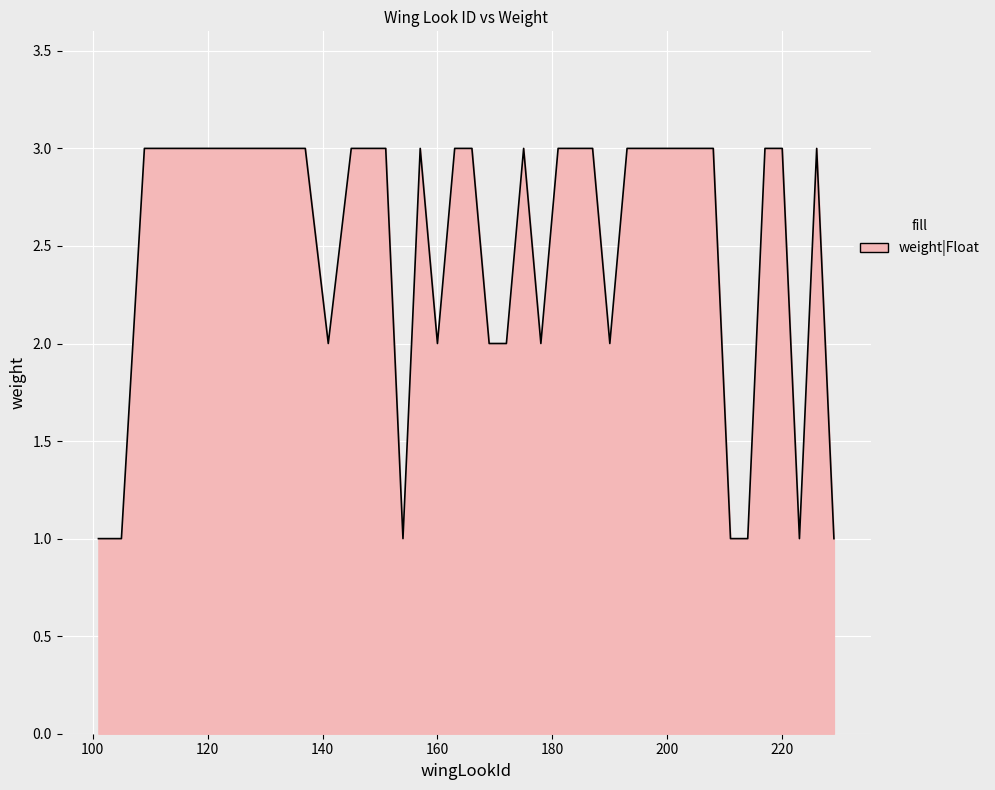

How many lines are shown in the chart?

1